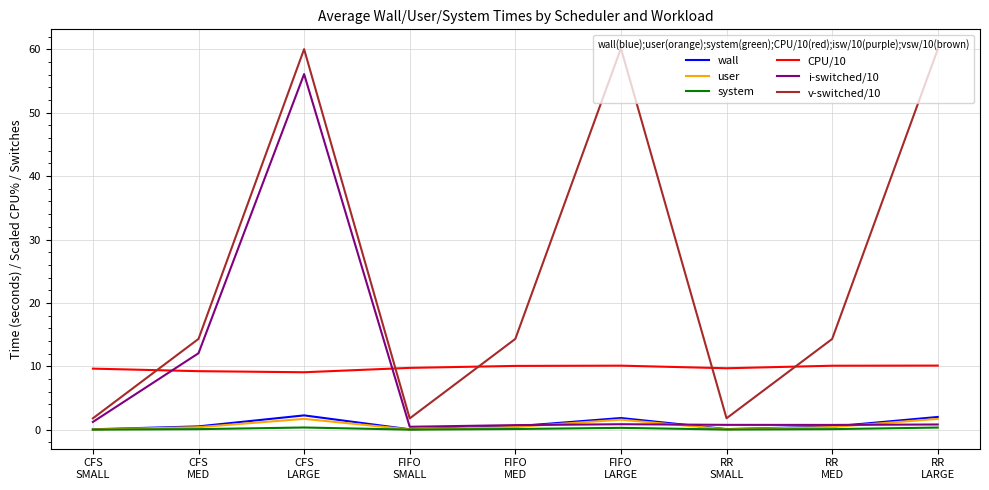

True or false: system has more than 1 points higher than both neighbors.

True